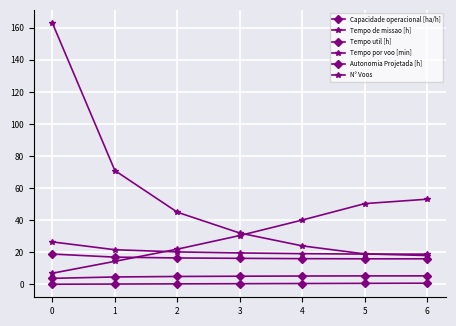

Count the number of categories in the chart.

7